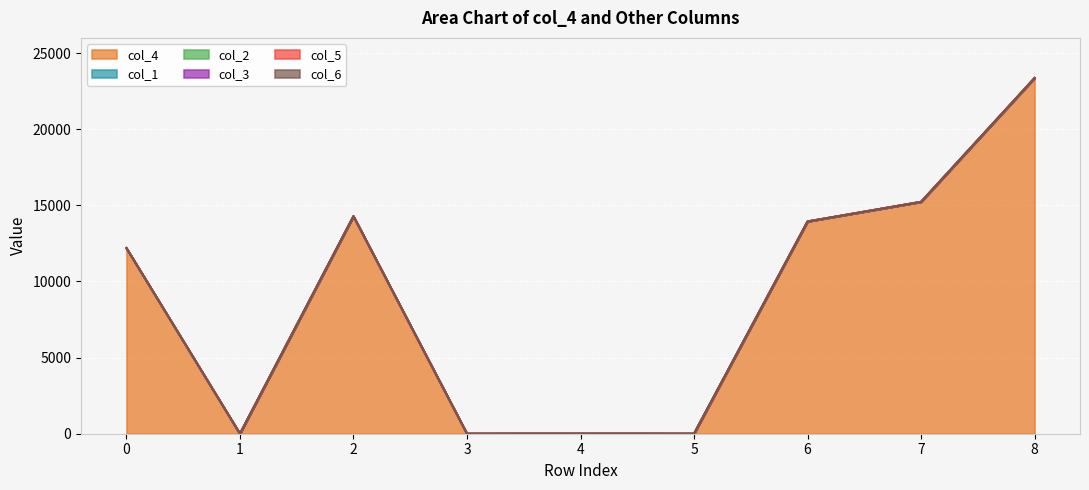

Reading left to right, extract all data points from this chart.

col_4: 0=12192	1=0	2=14285	3=0	4=4	5=0	6=13940	7=15229	8=23361
col_1: 0=0	1=0	2=0	3=0	4=0	5=0	6=0	7=0	8=0
col_2: 0=0	1=0	2=0	3=0	4=0	5=0	6=0	7=0	8=0
col_3: 0=0	1=0	2=0	3=0	4=0	5=0	6=0	7=0	8=0
col_5: 0=0	1=0	2=0	3=0	4=0	5=0	6=0	7=0	8=0
col_6: 0=0	1=0	2=0	3=0	4=0	5=0	6=0	7=0	8=0